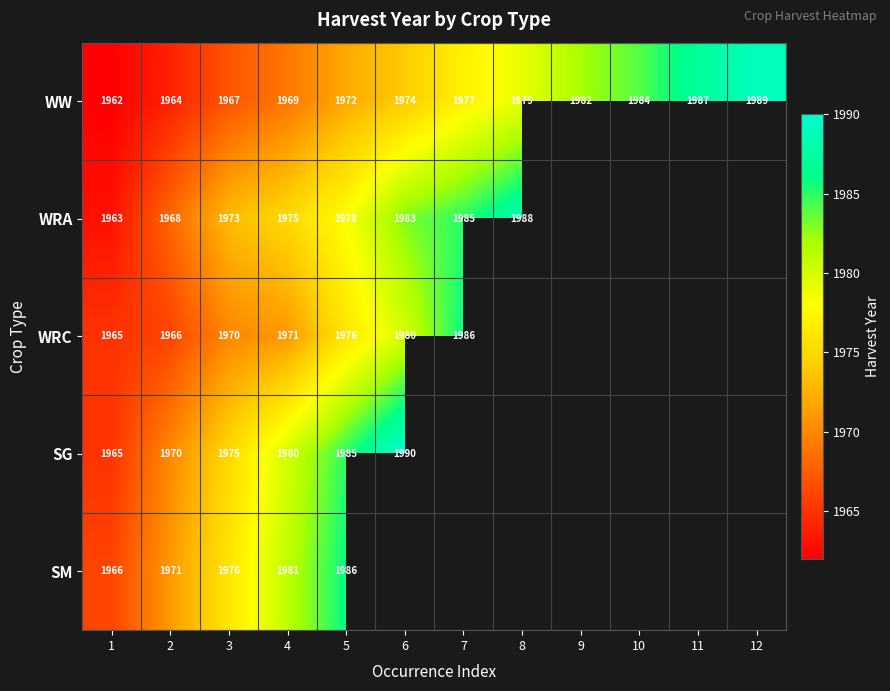

What is the difference between the maximum and minimum values in the WW series?

27